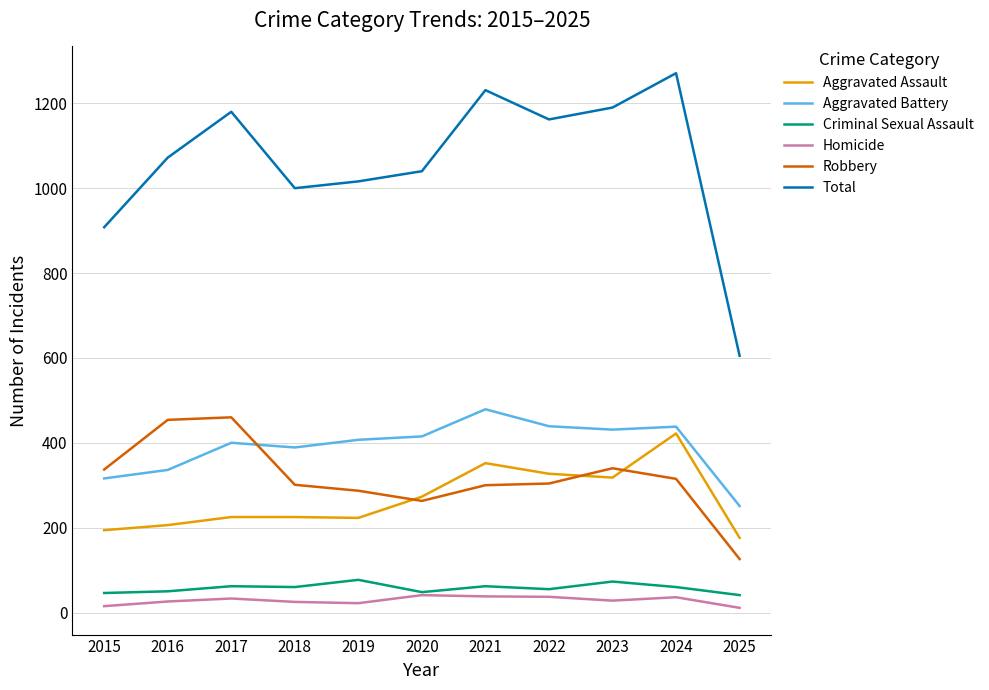

Does the chart have visible grid lines?

Yes